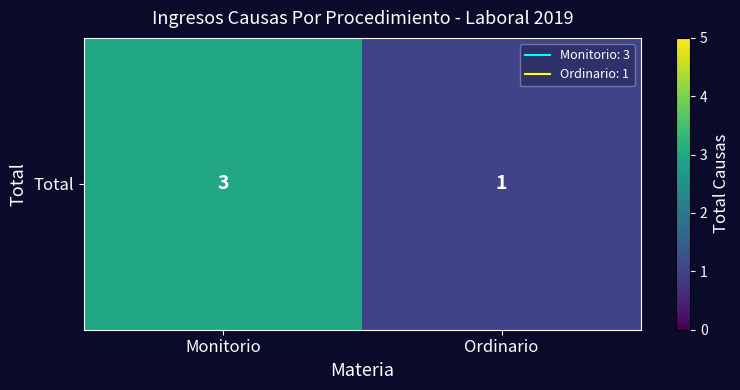

What is the sum of all values?

4